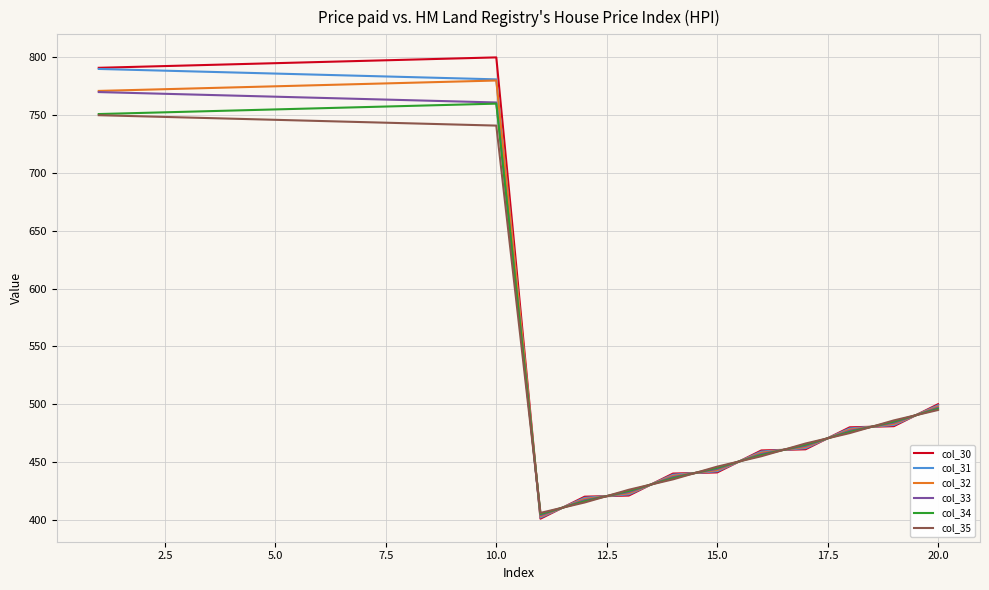

What is the highest value of the col_33 series?

770.0